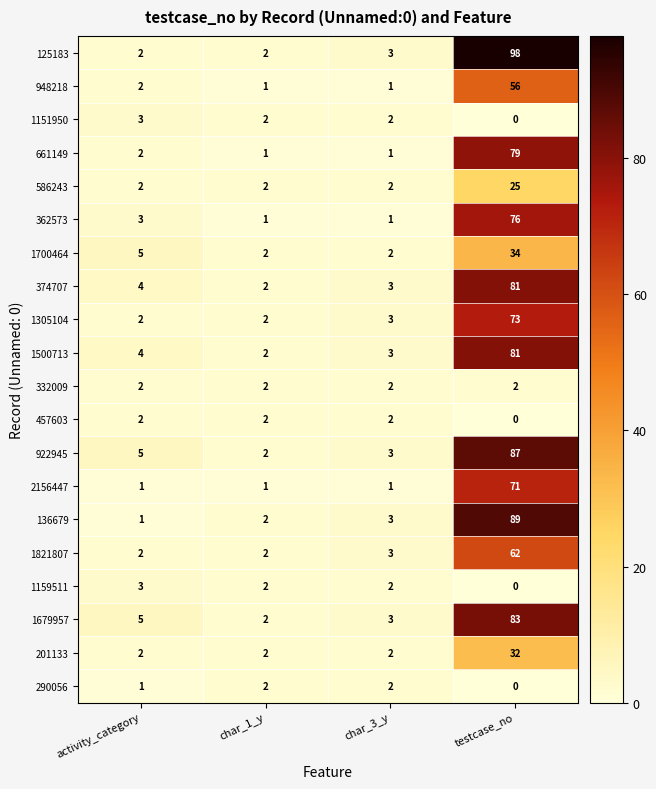

The 922945 series shows 87 at testcase_no. True or false?

True